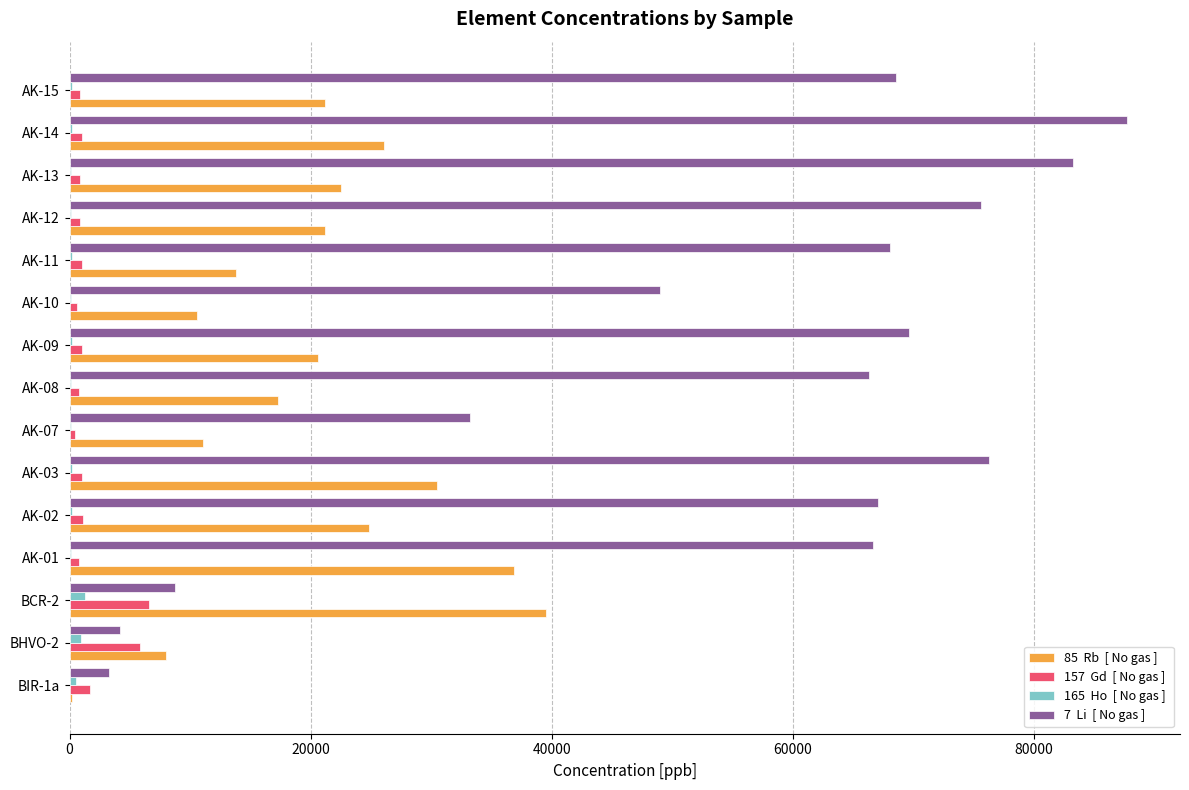

What is the greatest value displayed?

87731.3